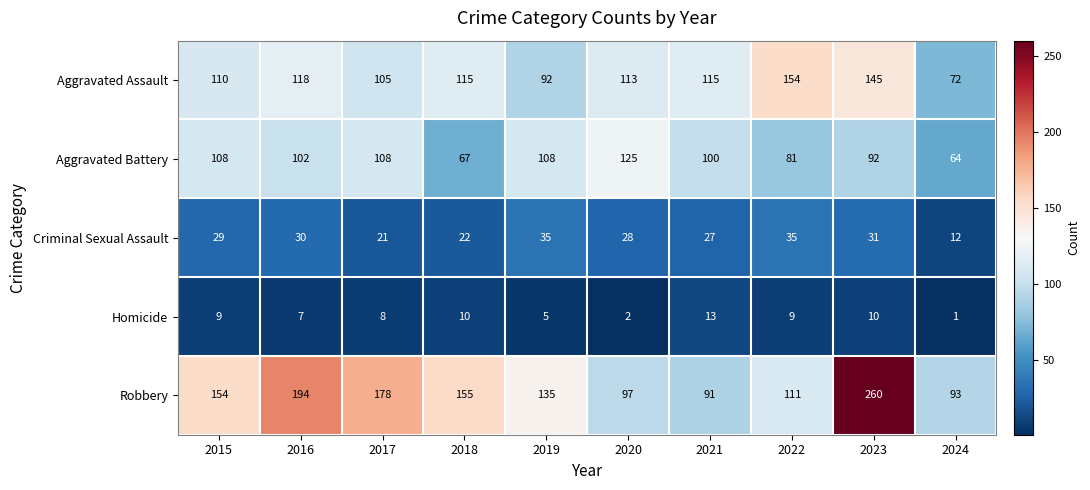

What is the maximum value shown in the chart?

260